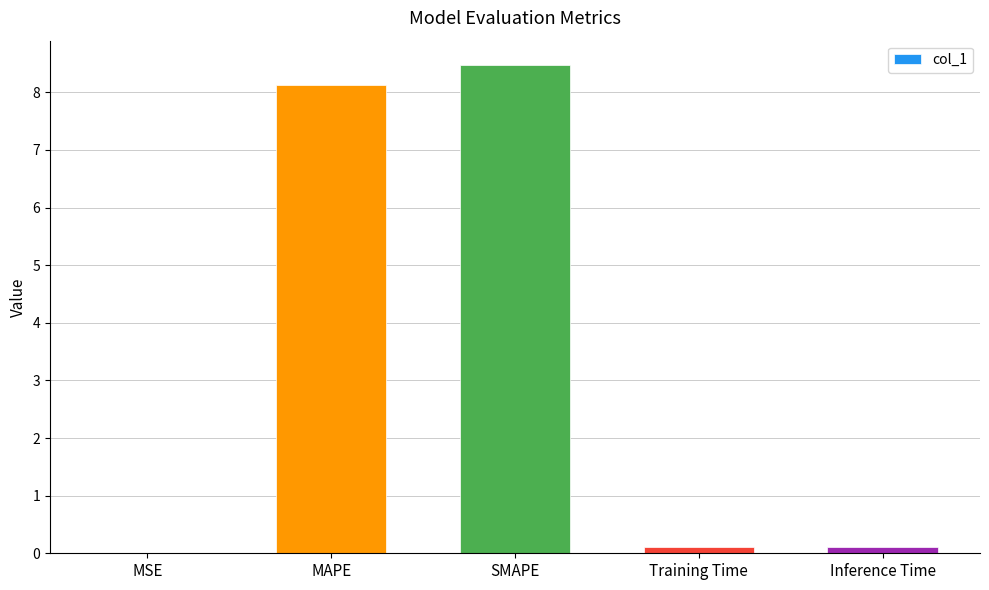

What is the greatest value displayed?

8.5